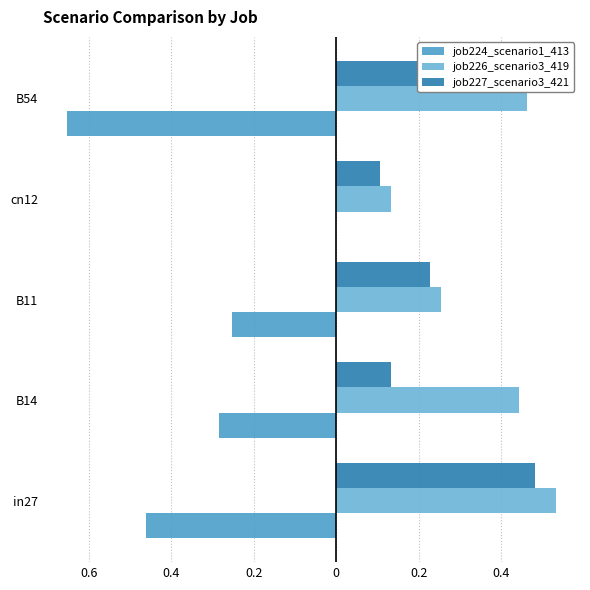

What are all the series names shown in the legend?

job224_scenario1_413, job226_scenario3_419, job227_scenario3_421